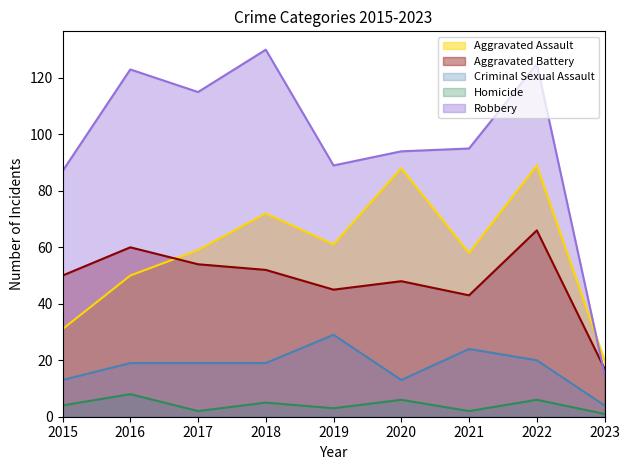

What is the approximate value of Criminal Sexual Assault at 2022, to the nearest 5?

20